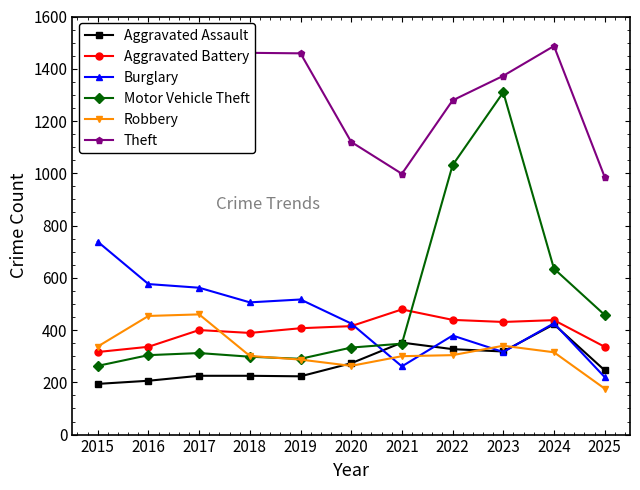

What is the minimum value shown in the chart?

176